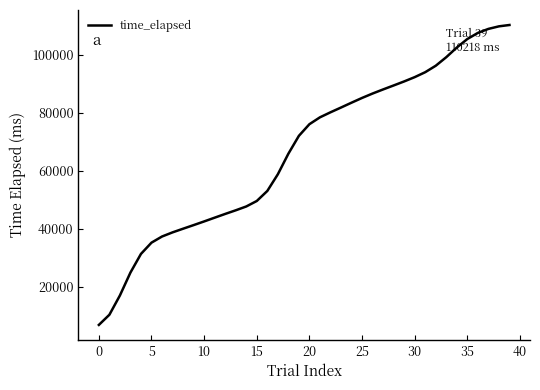

What is the greatest value displayed?

110218.1